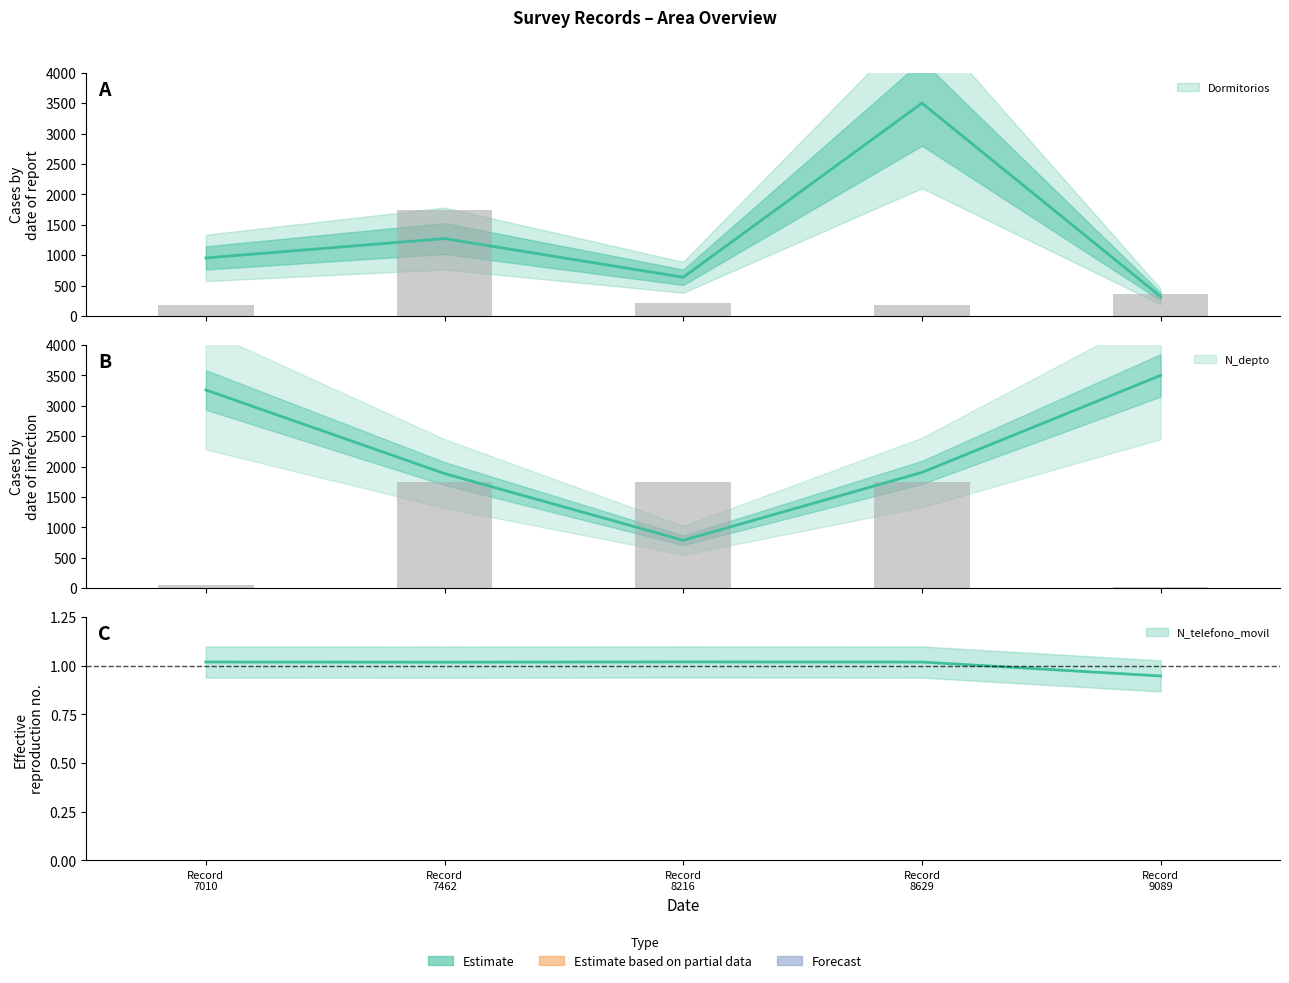

How many bars are there in each group?

5